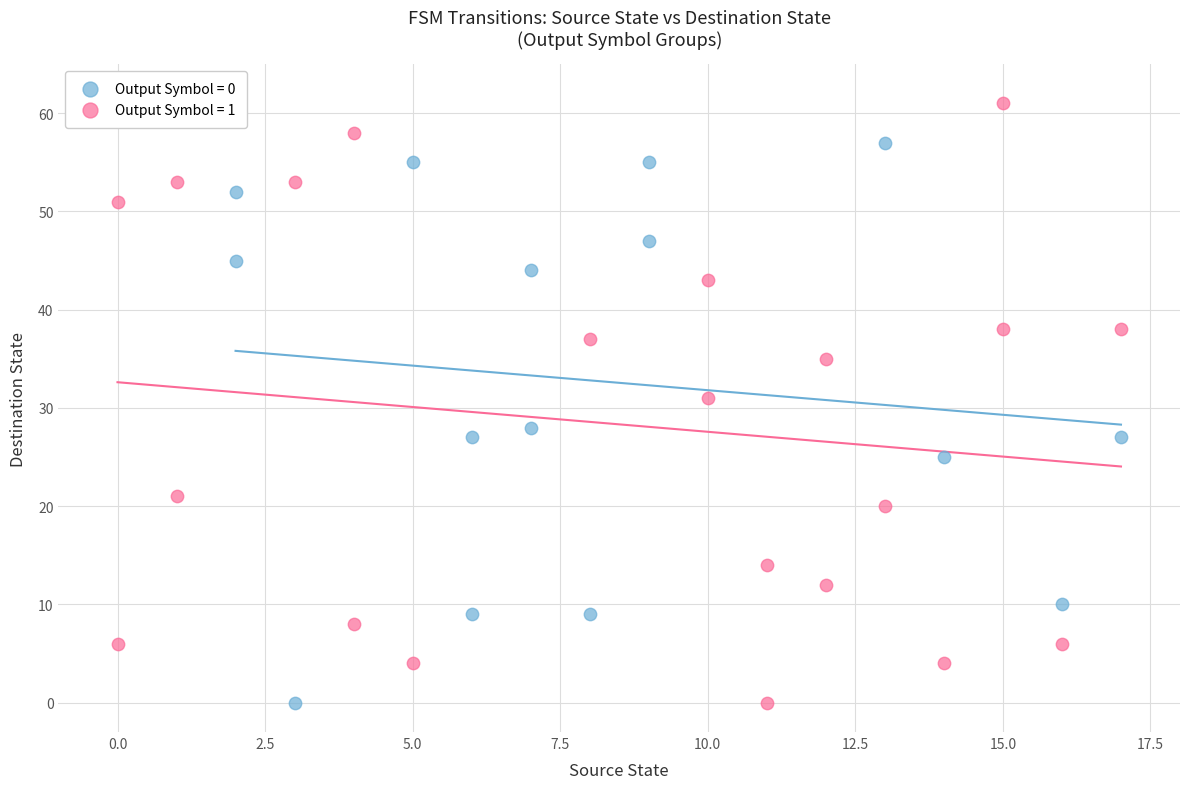

What are all the series names shown in the legend?

Output Symbol = 0, Output Symbol = 1